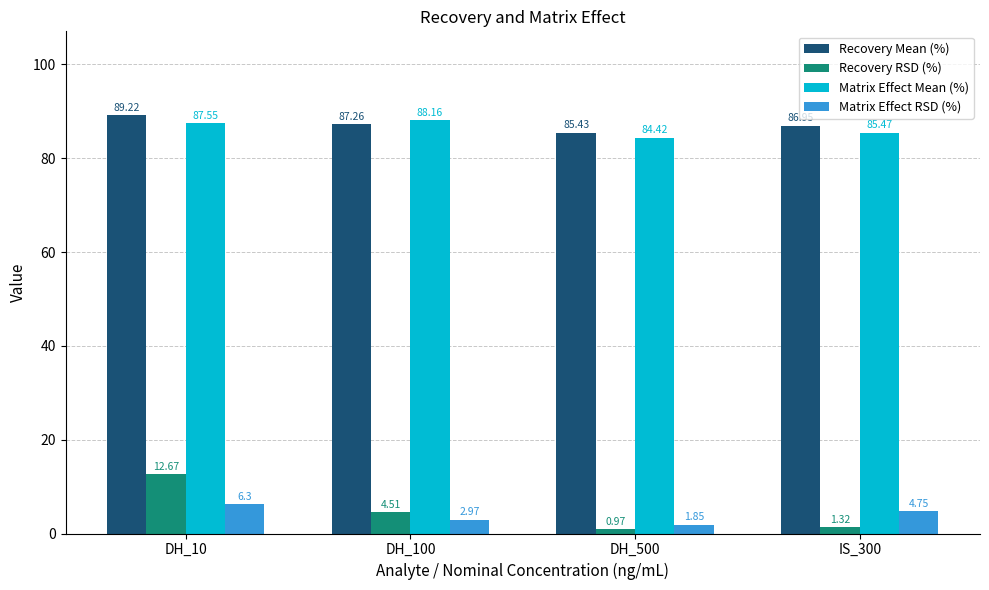

What is the minimum value for Recovery Mean (%)?

85.4